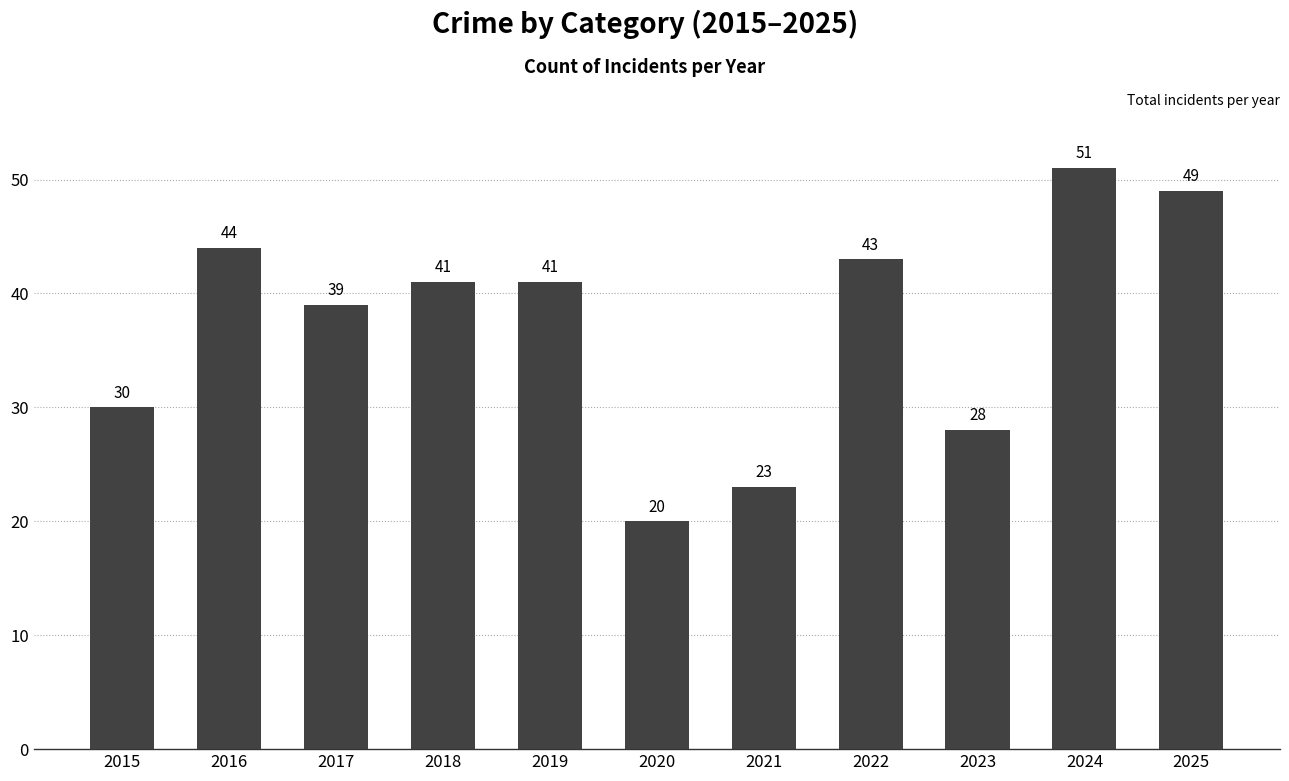

At which category does the chart reach its minimum across all series?

2020